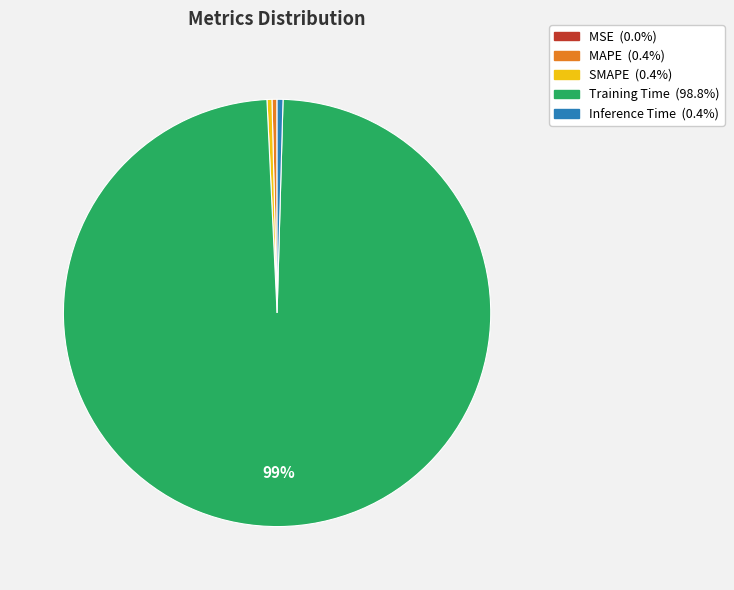

Which category has the biggest portion of the pie?

Training Time